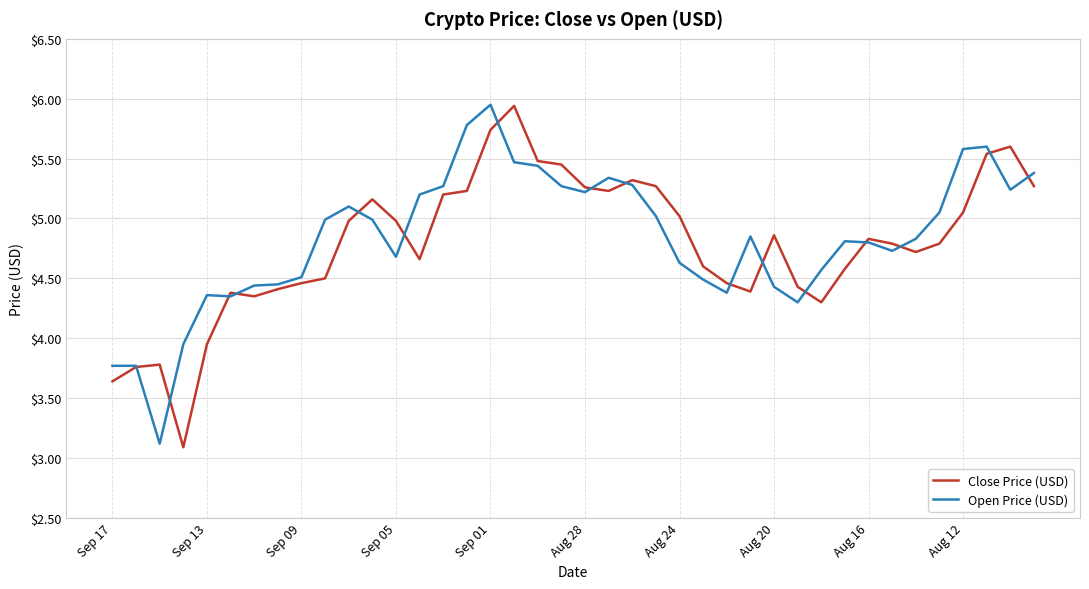

How many series are shown in this chart?

2